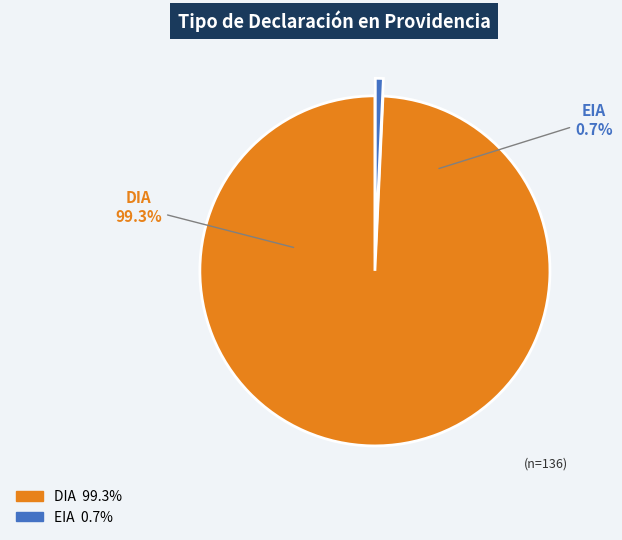

Which slice is the smallest?

EIA